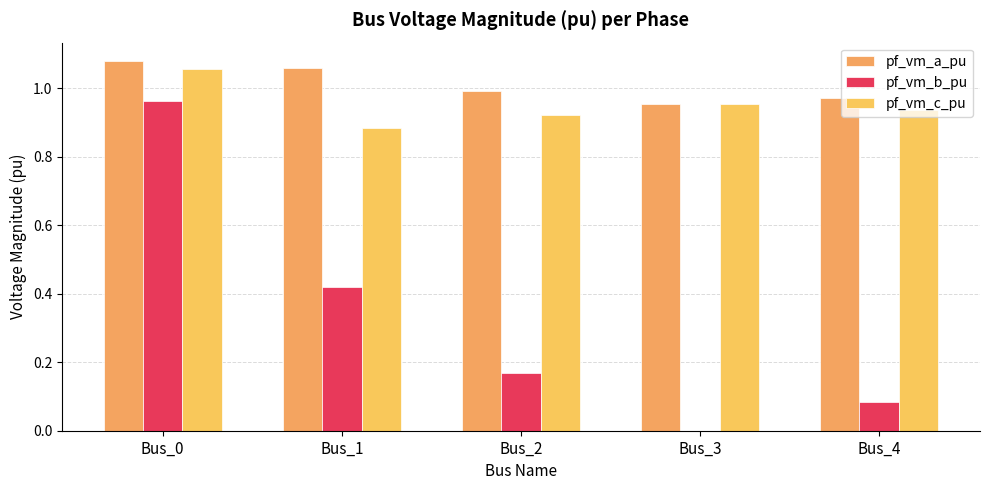

Reading right to left, transcribe all the data shown in this chart.

pf_vm_a_pu: Bus_4=1.0	Bus_3=1.0	Bus_2=1.0	Bus_1=1.1	Bus_0=1.1
pf_vm_b_pu: Bus_4=0.1	Bus_3=0.0	Bus_2=0.2	Bus_1=0.4	Bus_0=1.0
pf_vm_c_pu: Bus_4=0.9	Bus_3=1.0	Bus_2=0.9	Bus_1=0.9	Bus_0=1.1